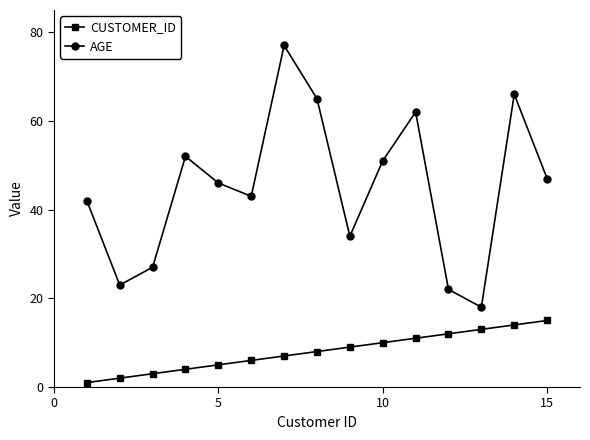

True or false: AGE has more than 0 points higher than both neighbors.

True